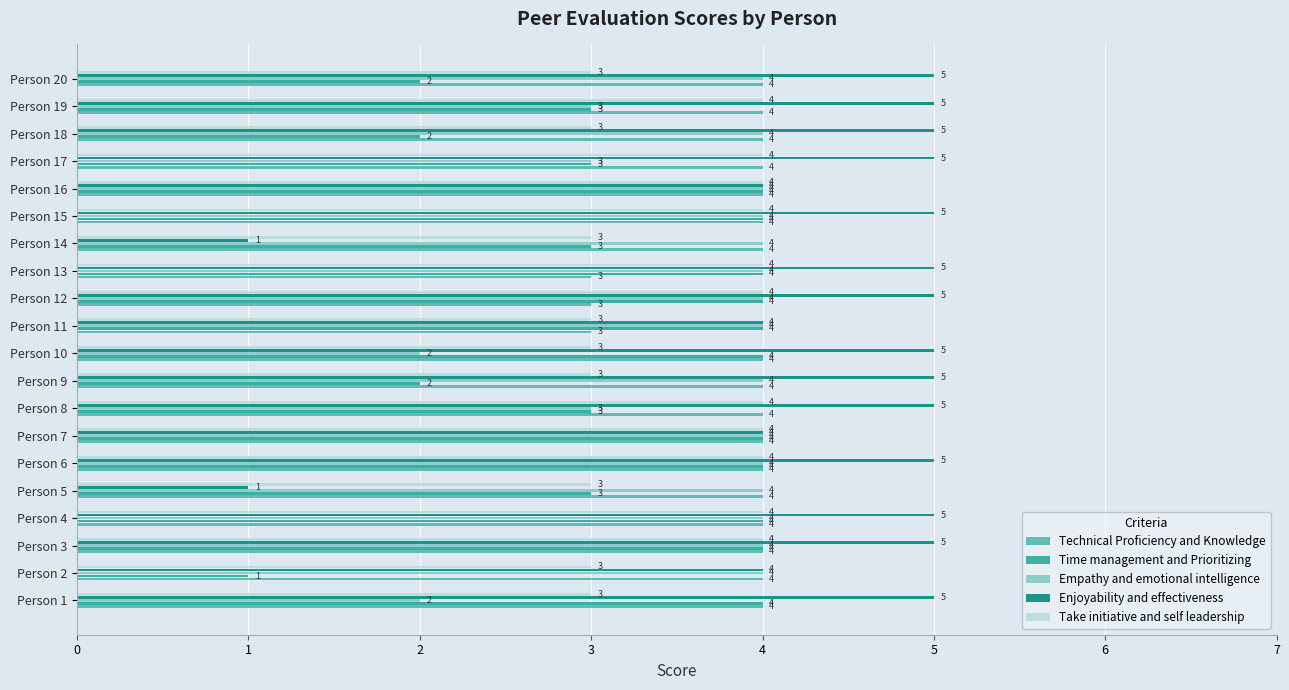

What is the maximum value for Technical Proficiency and Knowledge?

4